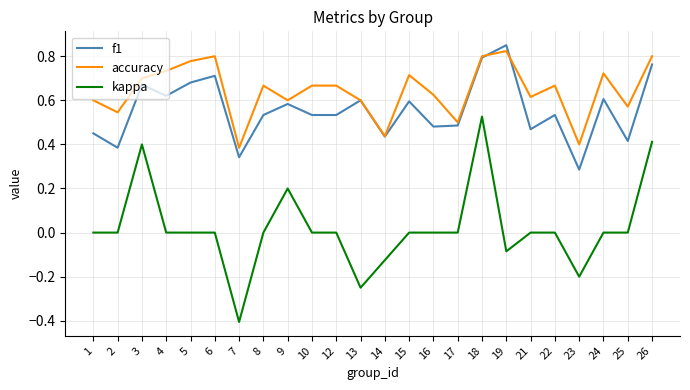

The value of f1 at 17 is 0.1. True or false?

False